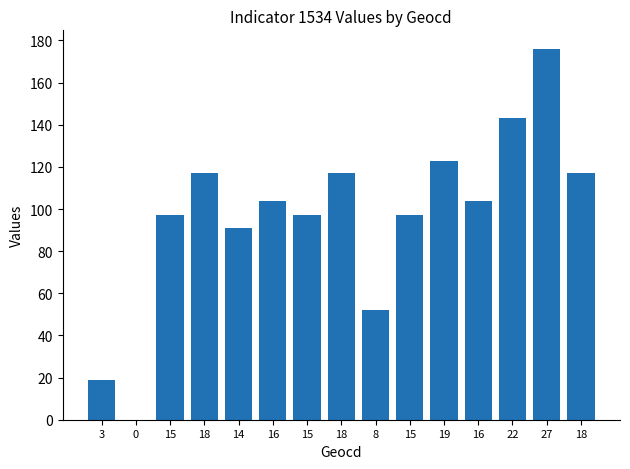

How many distinct data groups are displayed?

1